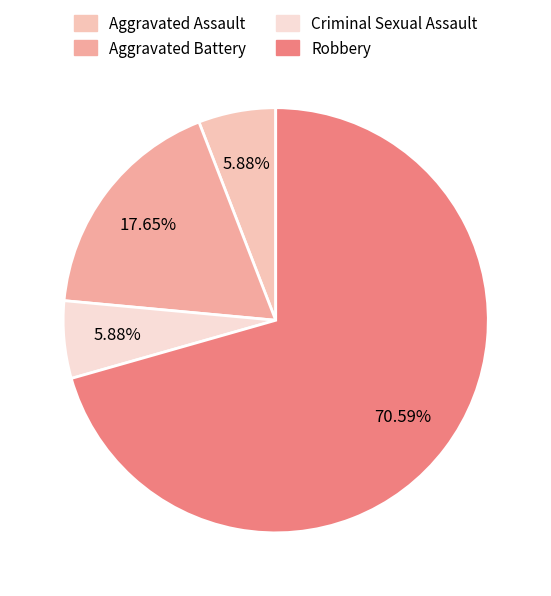

How many segments does this pie chart have?

4